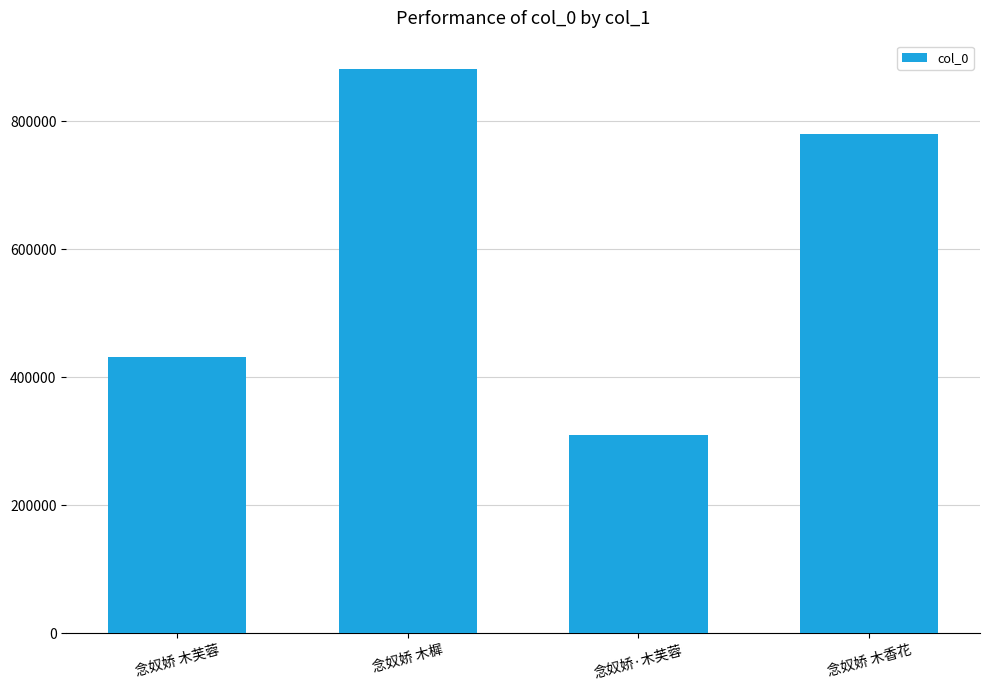

Reading left to right, what are all the values shown in this chart?

念奴娇 木芙蓉=431467	念奴娇 木樨=881762	念奴娇·木芙蓉=310035	念奴娇 木香花=779309